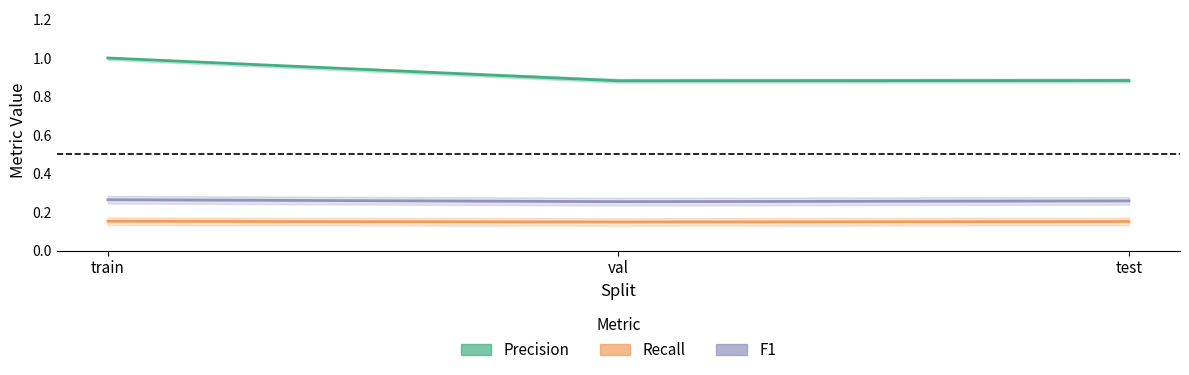

Where is F1 nearest to the value 0?

val